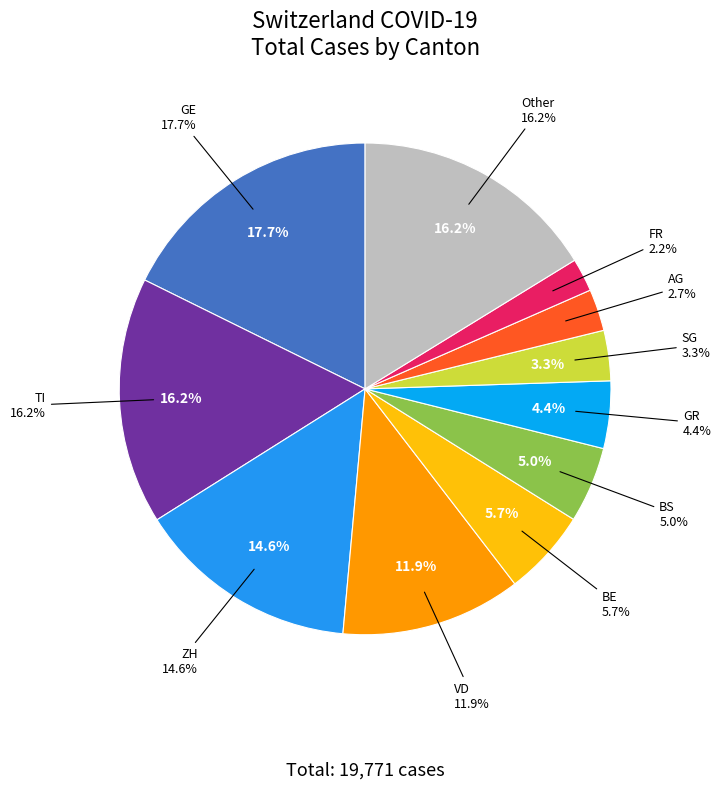

Does 2020-03-28 represent more than half of the total?

No